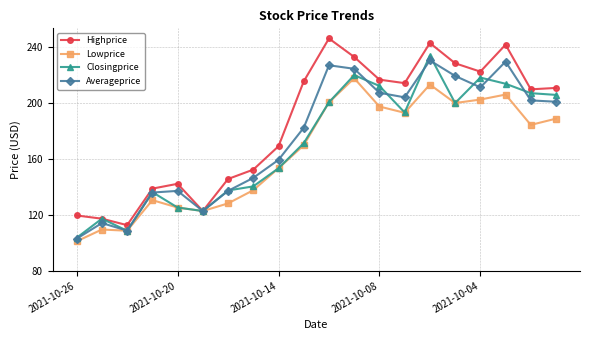

What is the smallest value displayed?

101.1